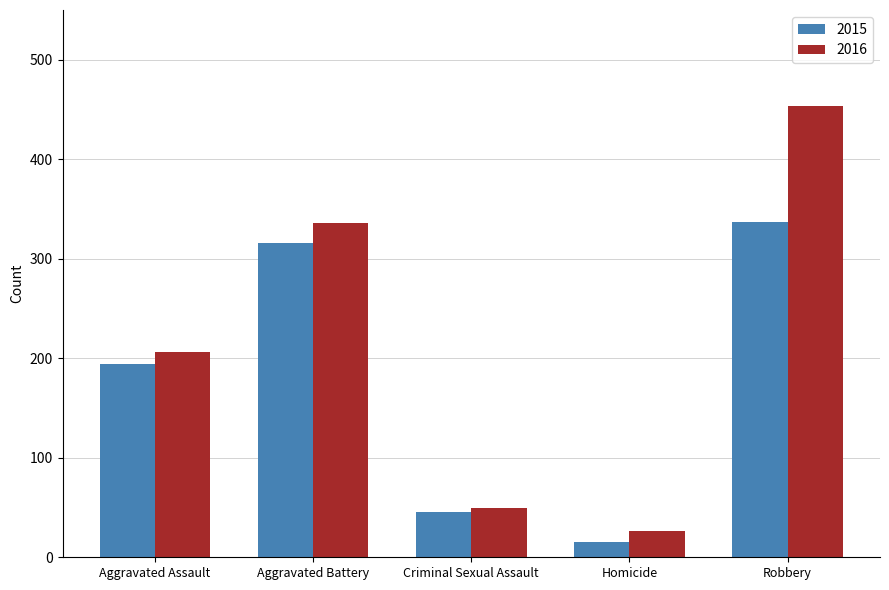

What position from the left is Aggravated Assault?

1